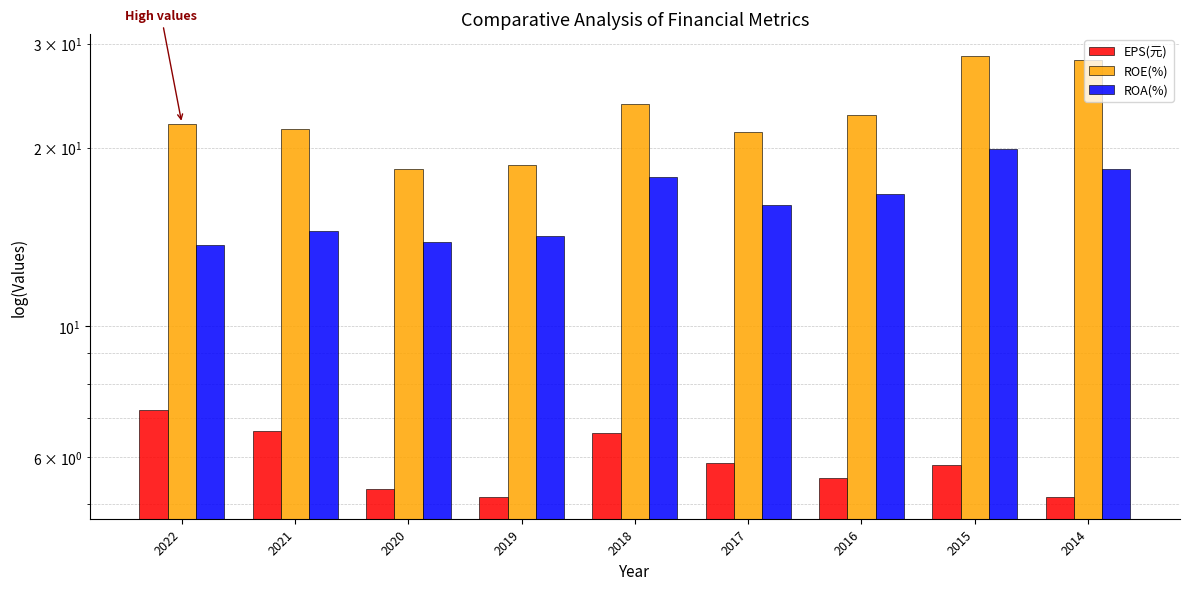

Which category has the highest value in the ROE(%) series?

2015